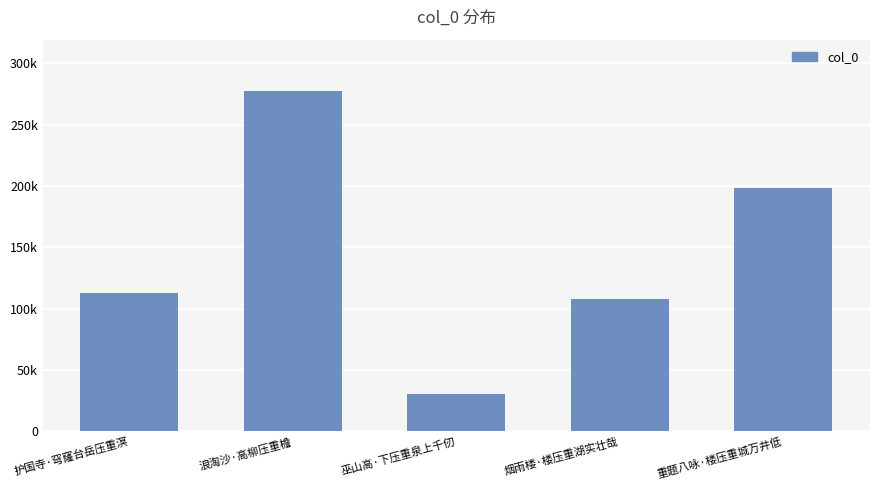

Rank the categories by value from highest to lowest.

浪淘沙·高柳压重檐, 重题八咏·楼压重城万井低, 护国寺·穹窿台岳压重溟, 烟雨楼·楼压重湖实壮哉, 巫山高·下压重泉上千仞